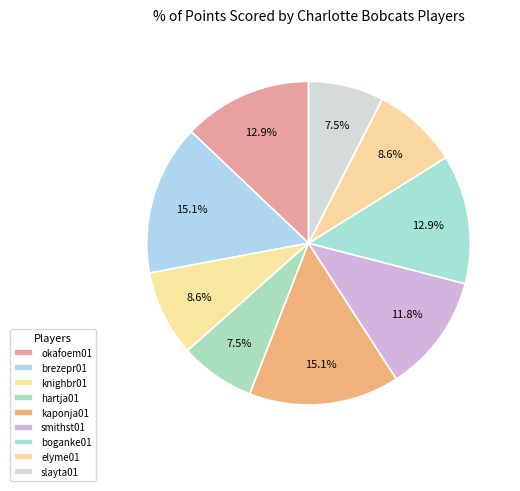

Count the number of slices in the pie.

9